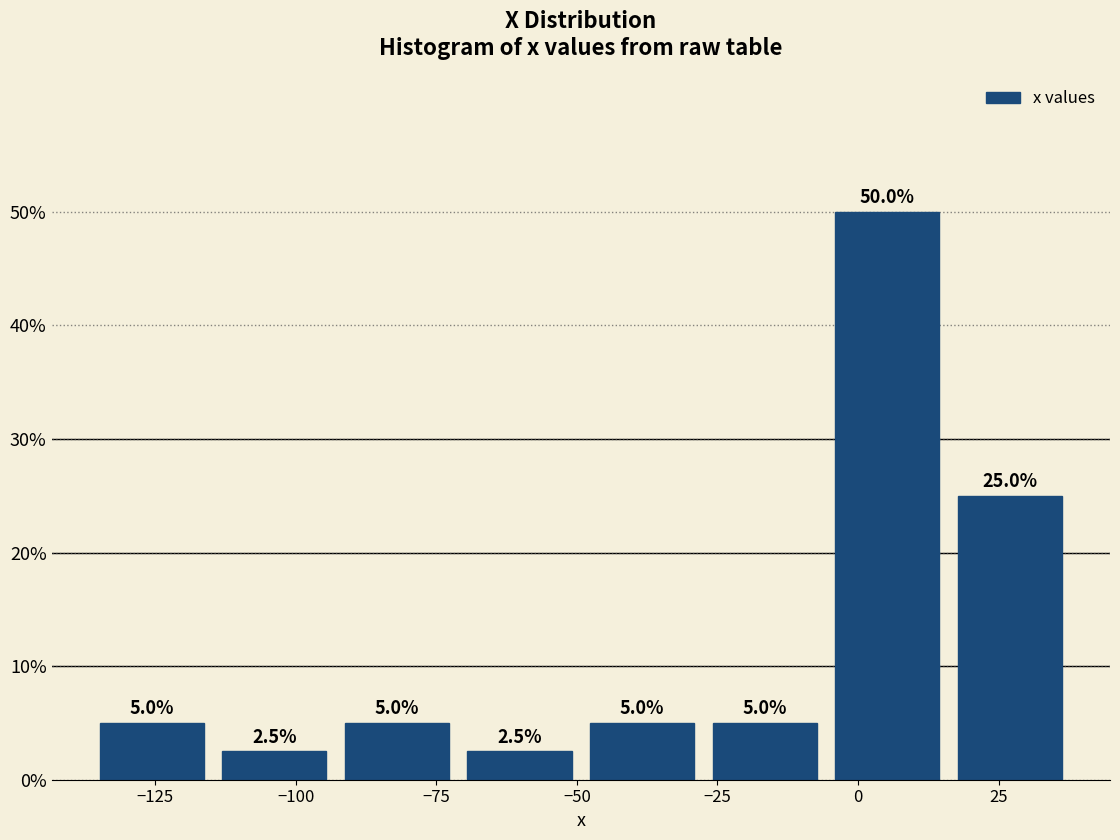

Reading left to right, list every bar in this chart as the range it spans on the x-axis followed by its height. The bar edges are not printed on the chart, so give them approximately, as read against the axis.

-135 to -115: 5.0
-115 to -95: 2.5
-95 to -70: 5.0
-70 to -50: 2.5
-50 to -25: 5.0
-25 to -5: 5.0
-5 to 15: 50.0
15 to 40: 25.0